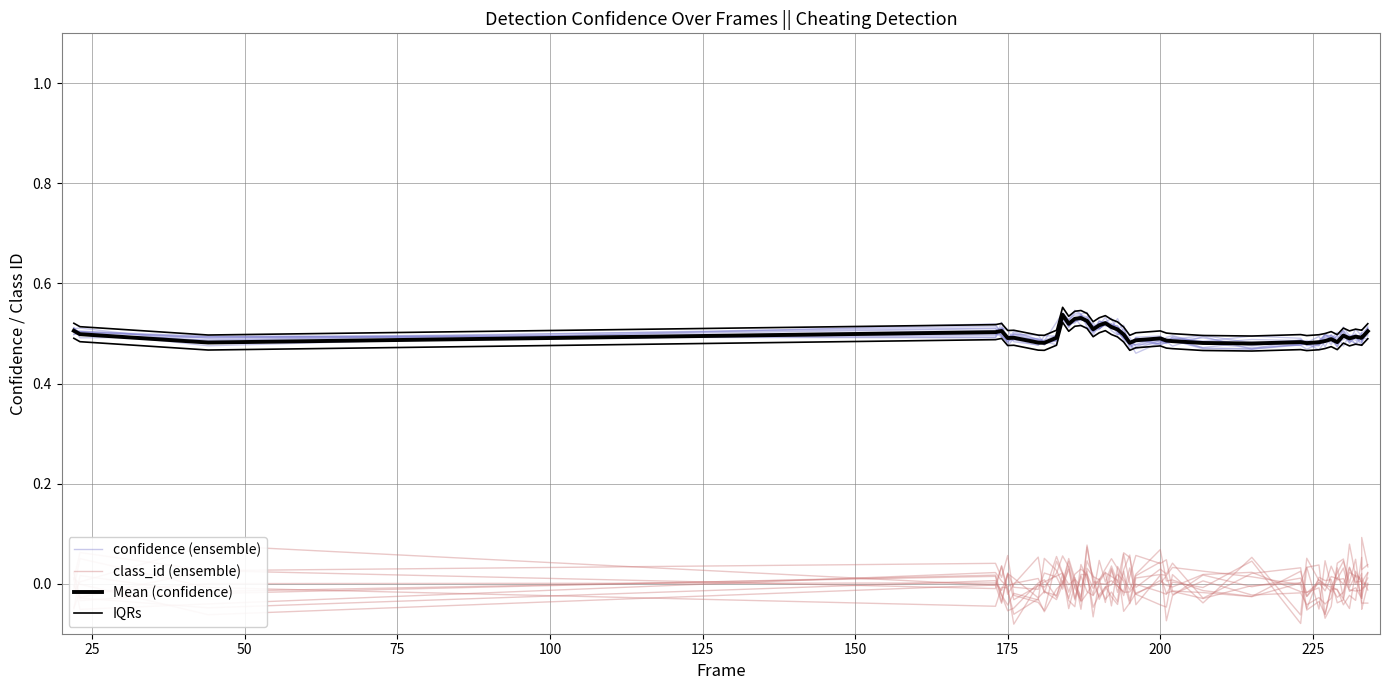

What is the maximum value shown in the chart?

0.5